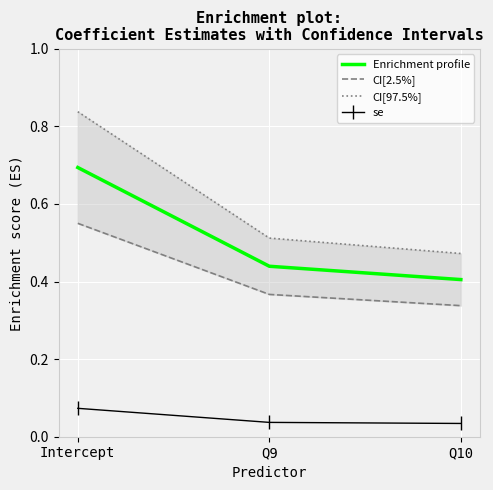

Which series has the largest range (max minus min)?

CI[97.5%]